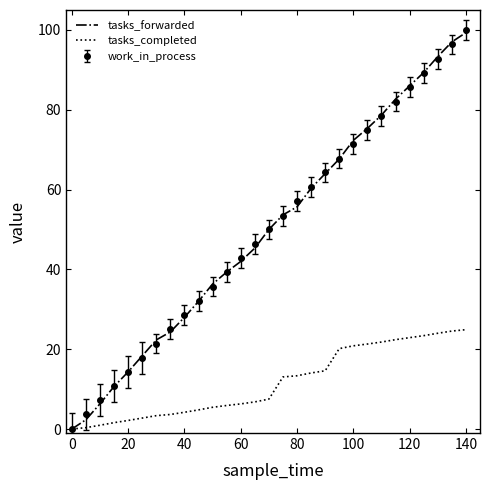

What is the greatest value displayed?

99.9